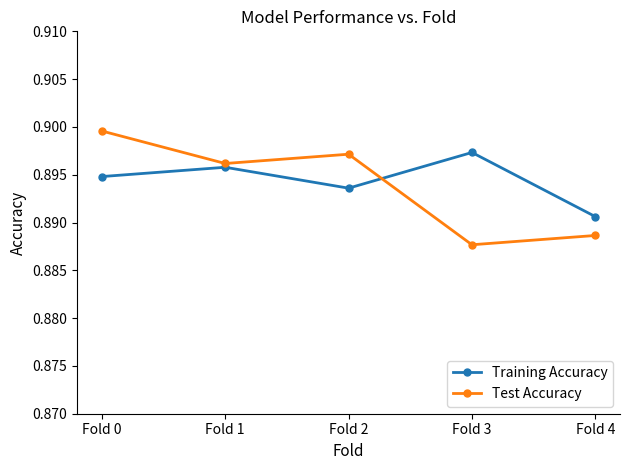

List the series in order of their overall mean, lowest first.

Test Accuracy, Training Accuracy